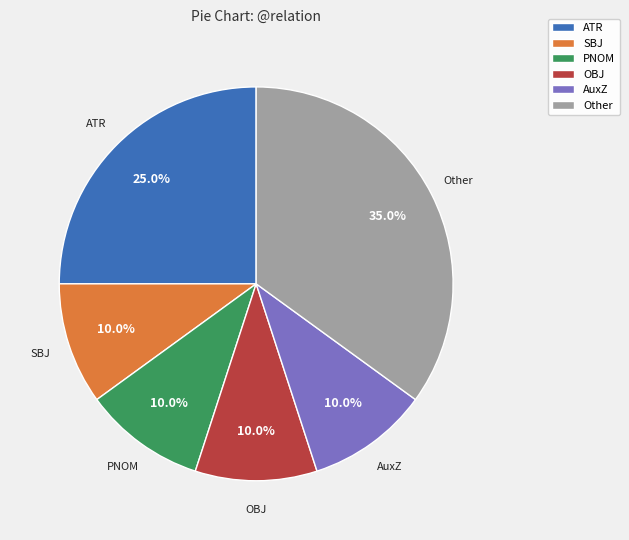

True or false: ATR accounts for 32% of the total.

False